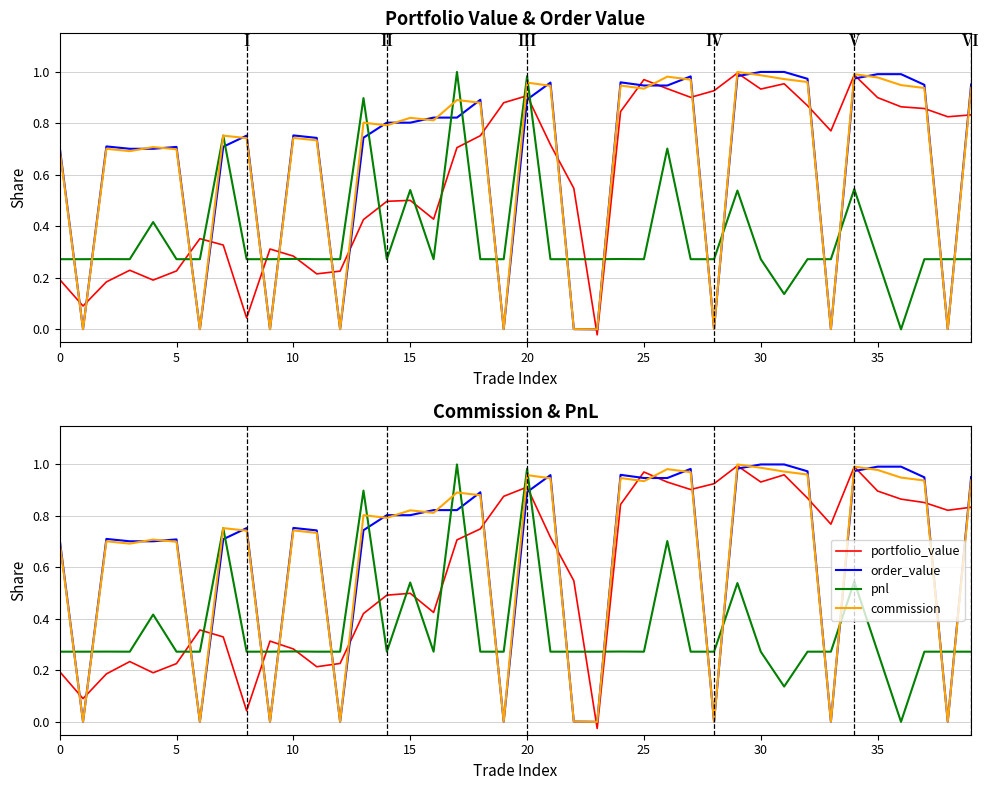

How many lines are shown in the chart?

4